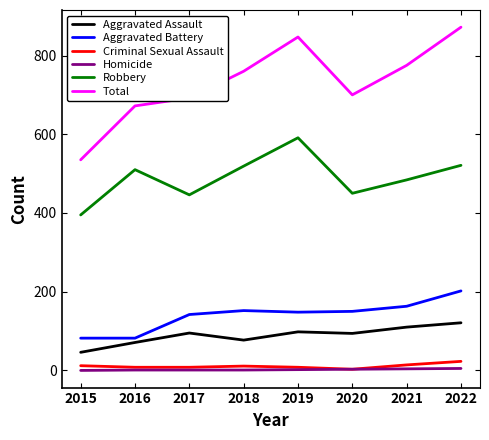

At which label does Aggravated Battery reach its peak?

2022